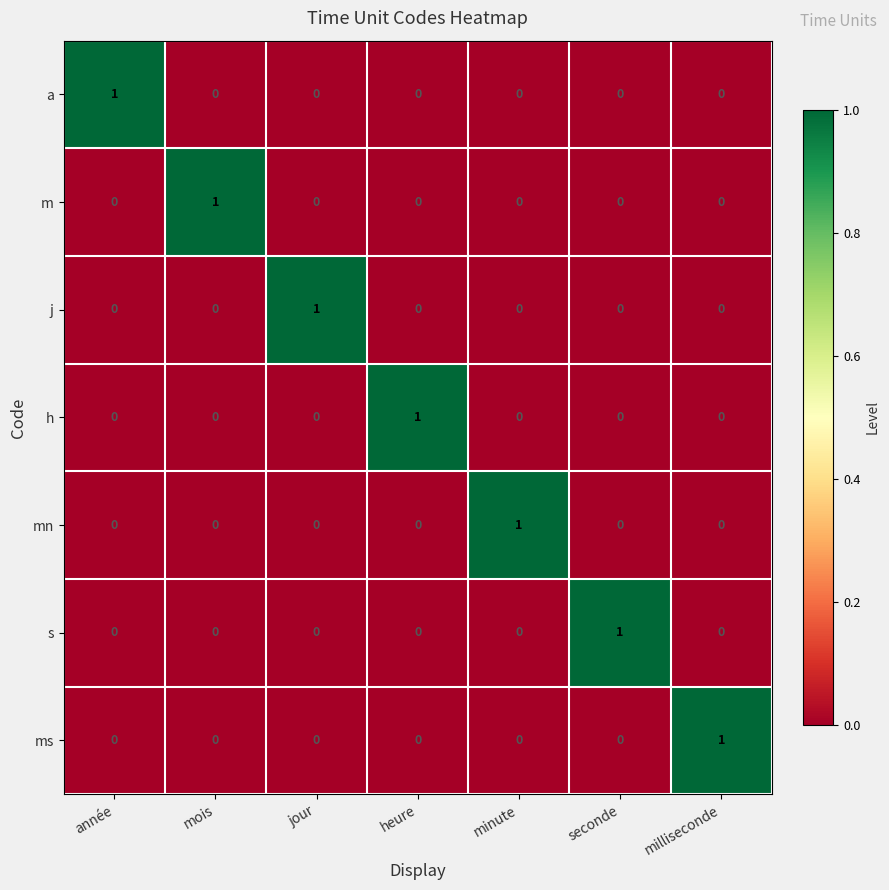

How many categories are shown in the chart?

7